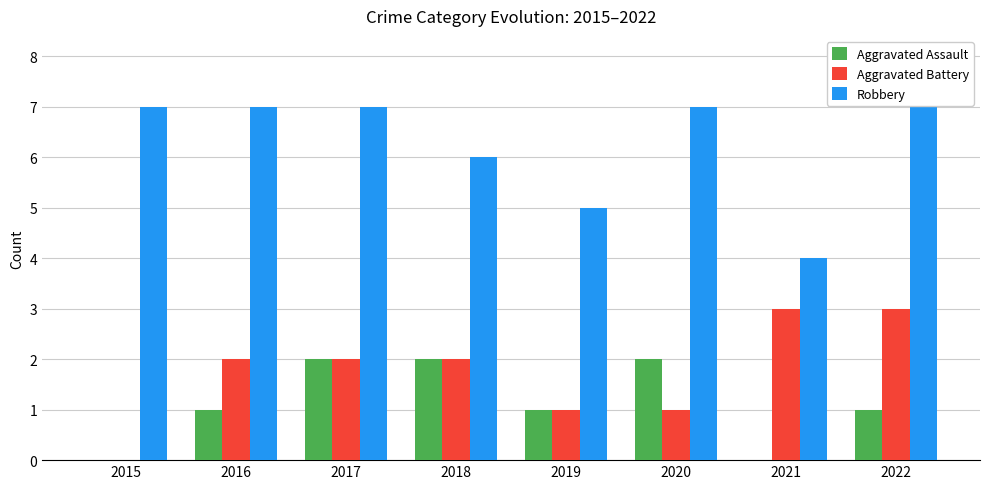

List the labels in order of Aggravated Battery value, smallest first.

2015, 2019, 2020, 2016, 2017, 2018, 2021, 2022